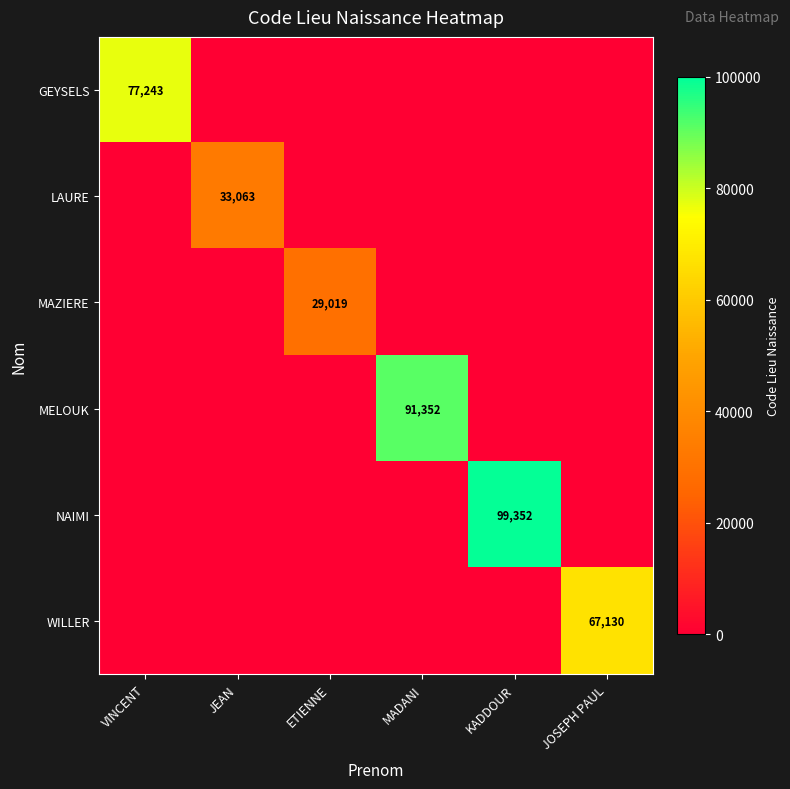

Is it true that GEYSELS equals 33974 at VINCENT?

False